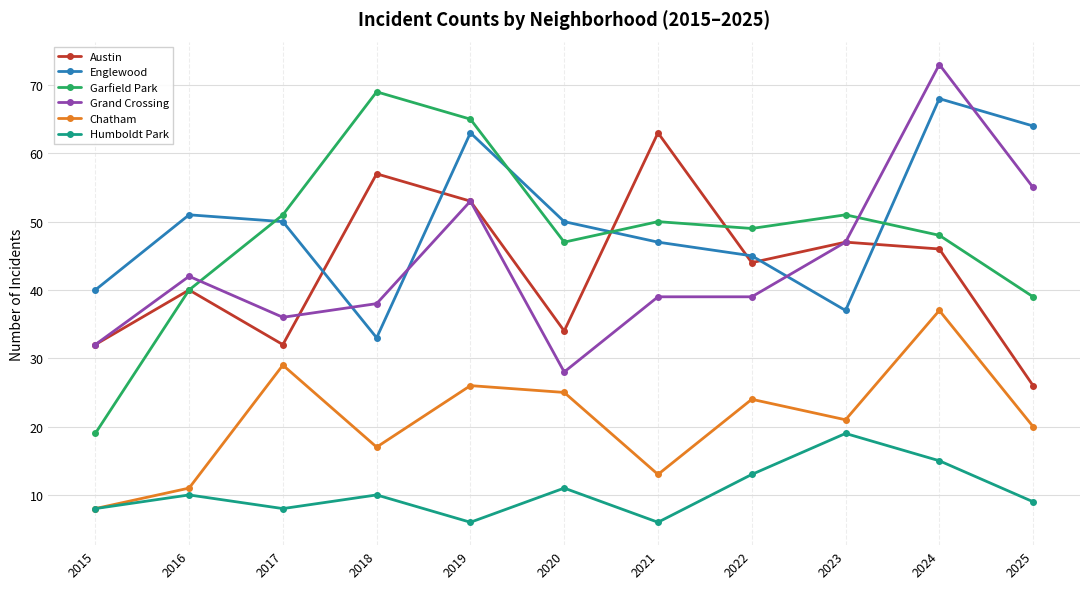

How many data points in Austin are less than 44?

5